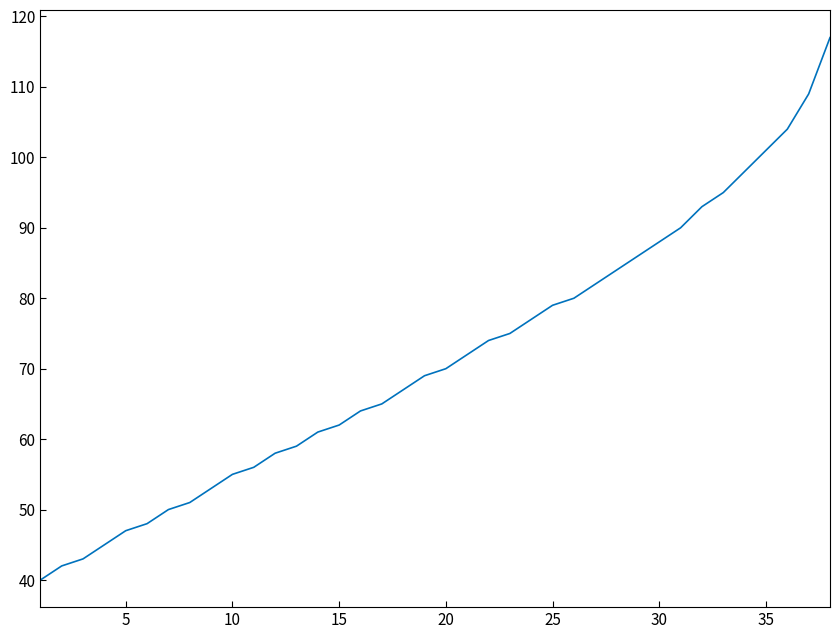

What is the maximum value shown in the chart?

117